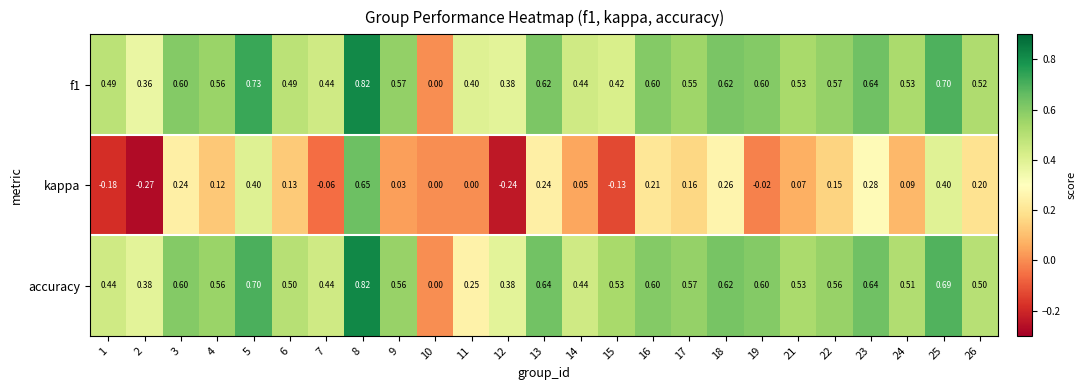

How many series are shown in this chart?

3